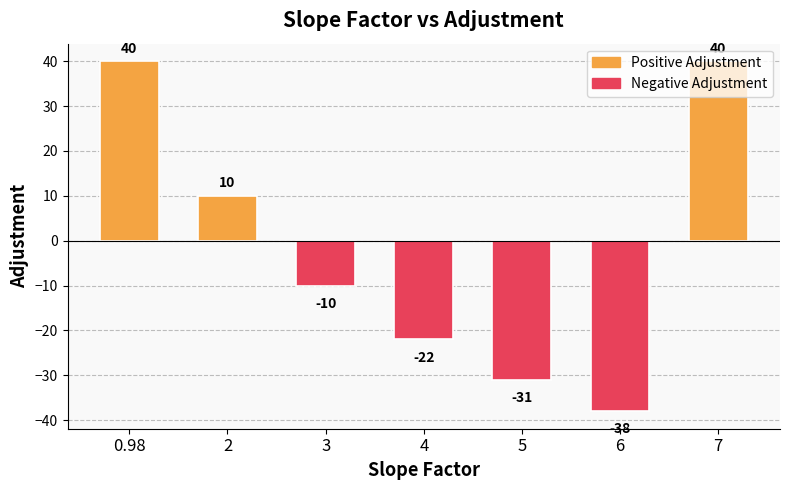

Reading left to right, extract all data points from this chart.

40	10	-10	-22	-31	-38	40